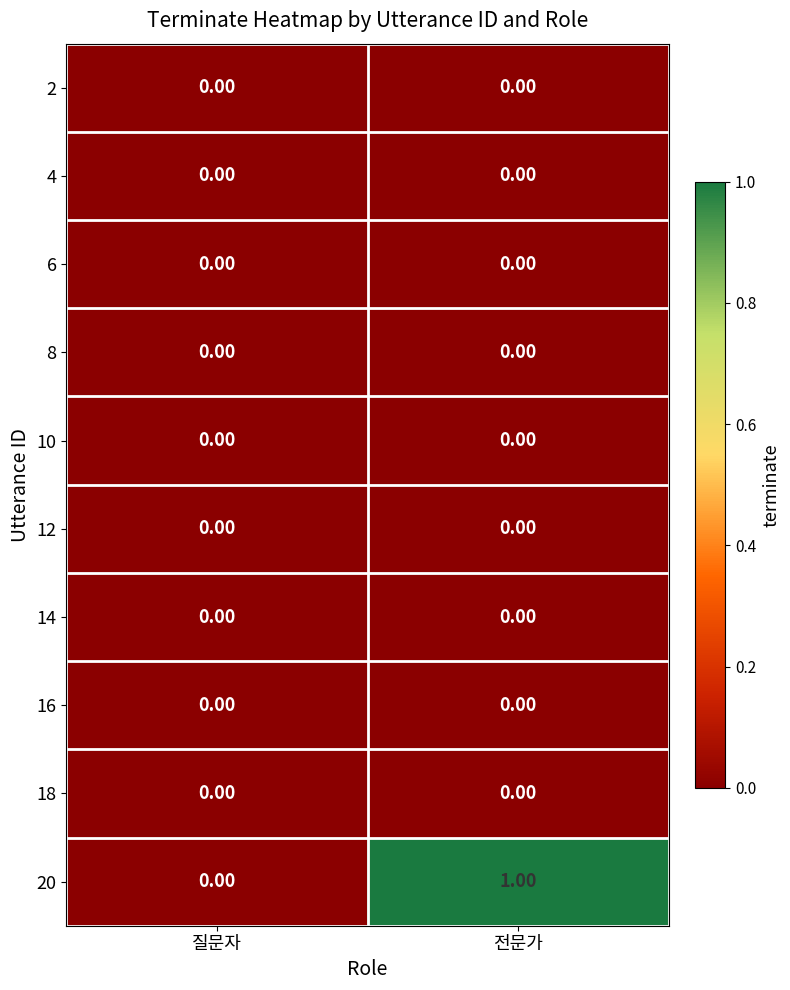

At which category does the chart reach its peak across all series?

전문가